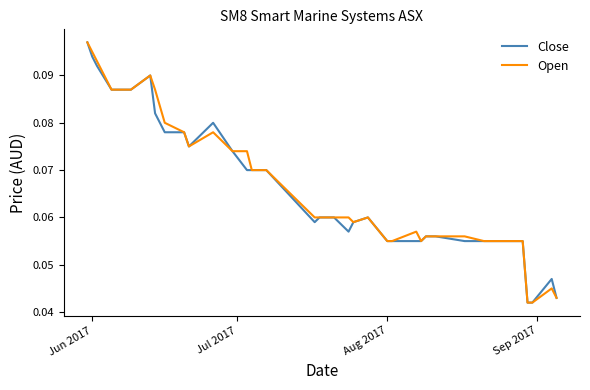

What is the difference between the maximum and minimum values in the Close series?

0.1